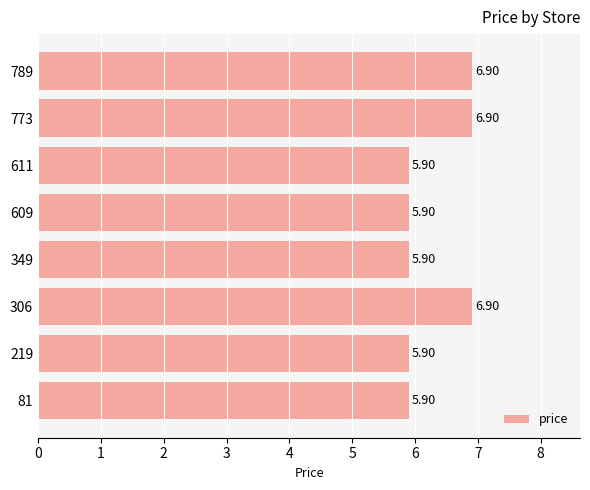

What is the smallest value displayed?

5.9